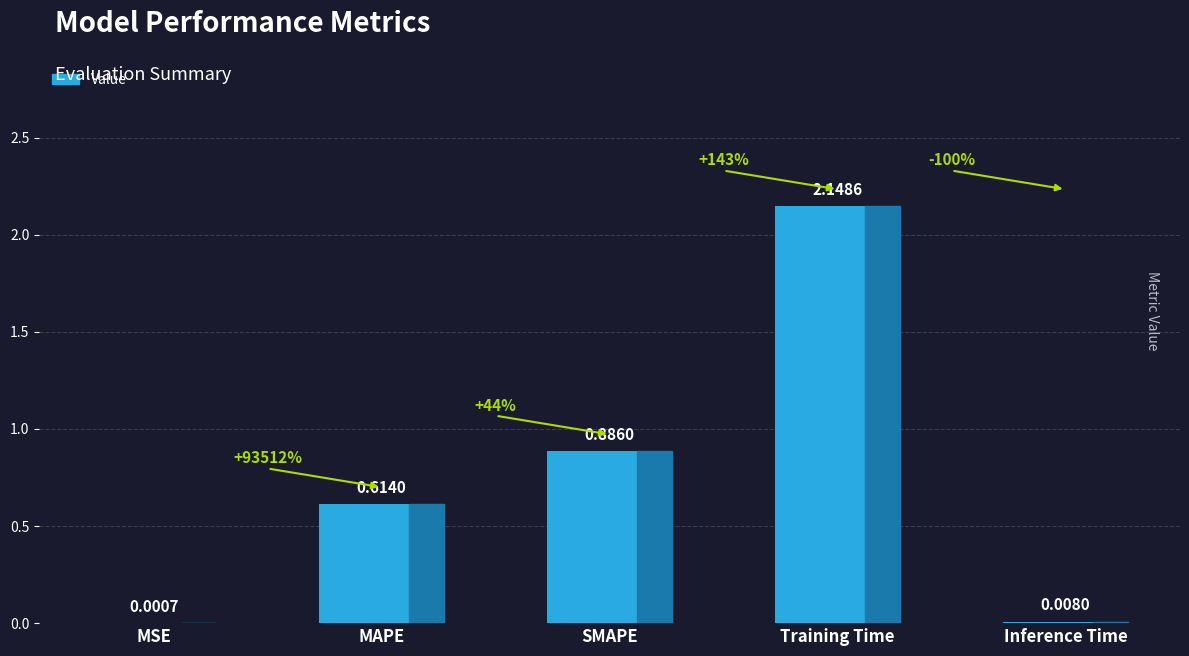

What is the sum of all values?

3.7